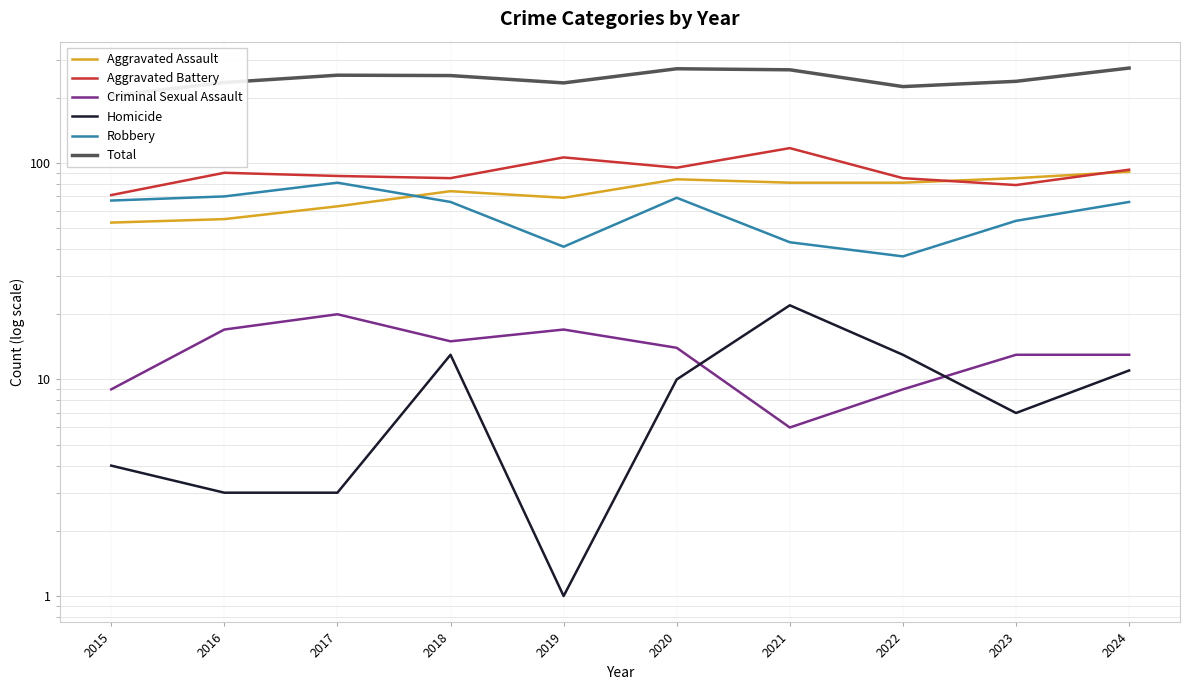

Reading left to right, list all the values displayed in this chart.

Aggravated Assault: 2015=53	2016=55	2017=63	2018=74	2019=69	2020=84	2021=81	2022=81	2023=85	2024=91
Aggravated Battery: 2015=71	2016=90	2017=87	2018=85	2019=106	2020=95	2021=117	2022=85	2023=79	2024=93
Criminal Sexual Assault: 2015=9	2016=17	2017=20	2018=15	2019=17	2020=14	2021=6	2022=9	2023=13	2024=13
Homicide: 2015=4	2016=3	2017=3	2018=13	2019=1	2020=10	2021=22	2022=13	2023=7	2024=11
Robbery: 2015=67	2016=70	2017=81	2018=66	2019=41	2020=69	2021=43	2022=37	2023=54	2024=66
Total: 2015=204	2016=235	2017=254	2018=253	2019=234	2020=272	2021=269	2022=225	2023=238	2024=274